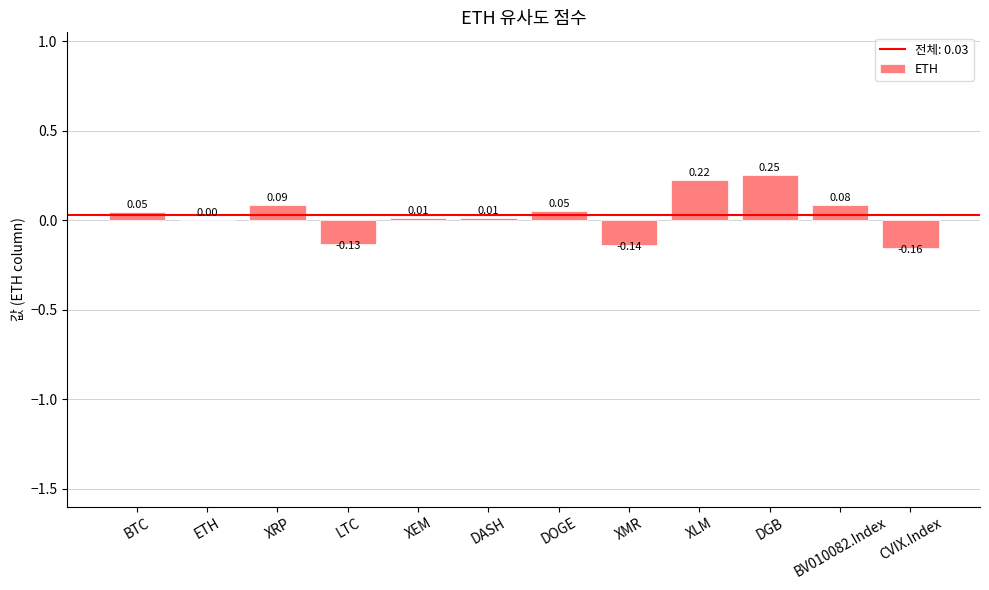

At which category does the chart reach its peak across all series?

DGB